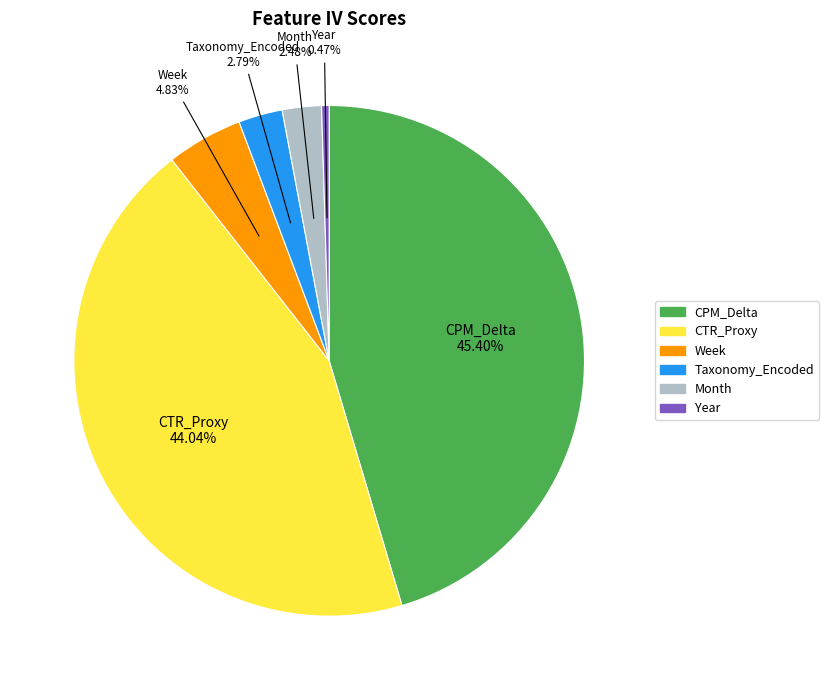

Is there any slice that represents more than half of the pie?

No